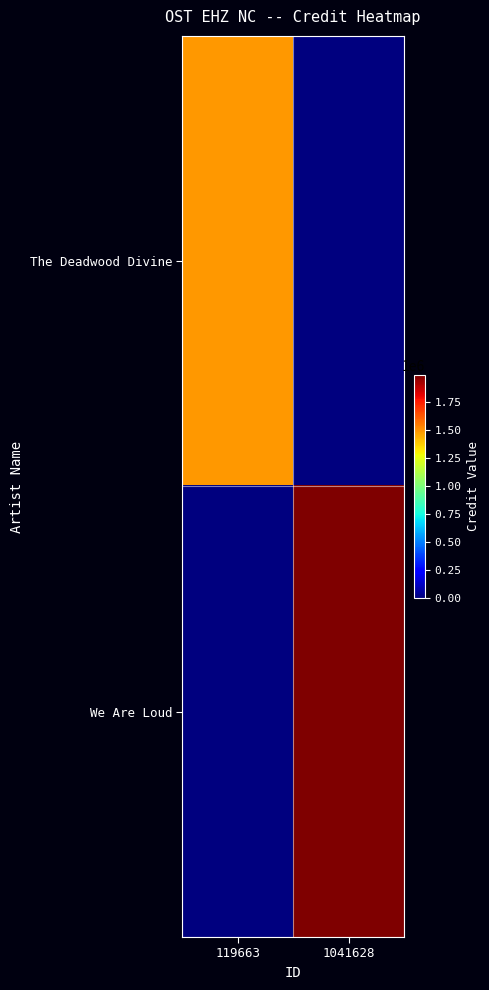

List the series in order of their peak value, highest first.

We Are Loud, The Deadwood Divine